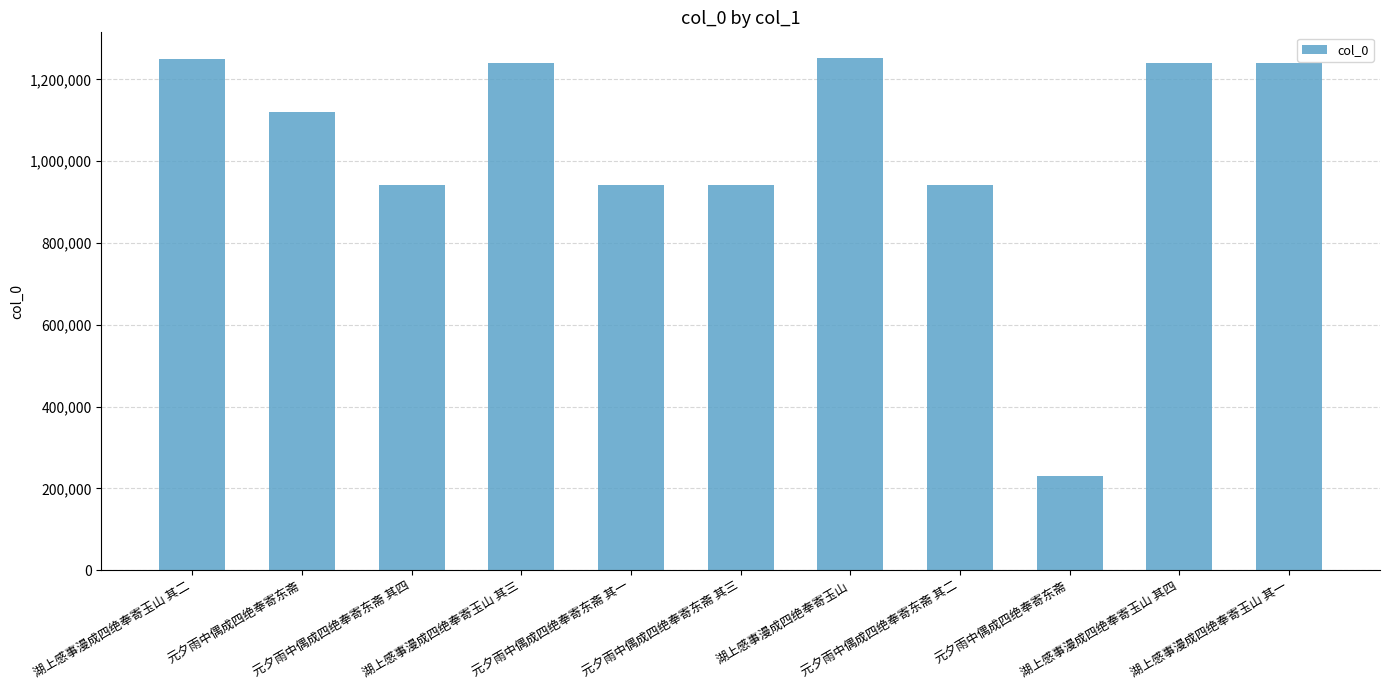

What is the sum of the values at 元夕雨中偶成四绝奉寄东斋 其四 and 湖上感事漫成四绝奉寄玉山?

2194533